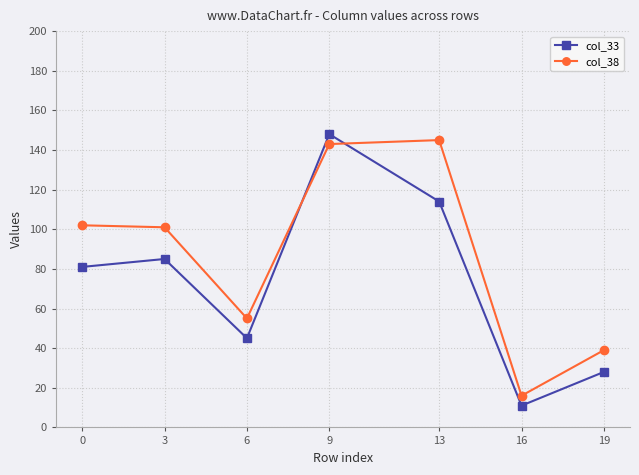

What is the difference between the highest and lowest values at 16?

5